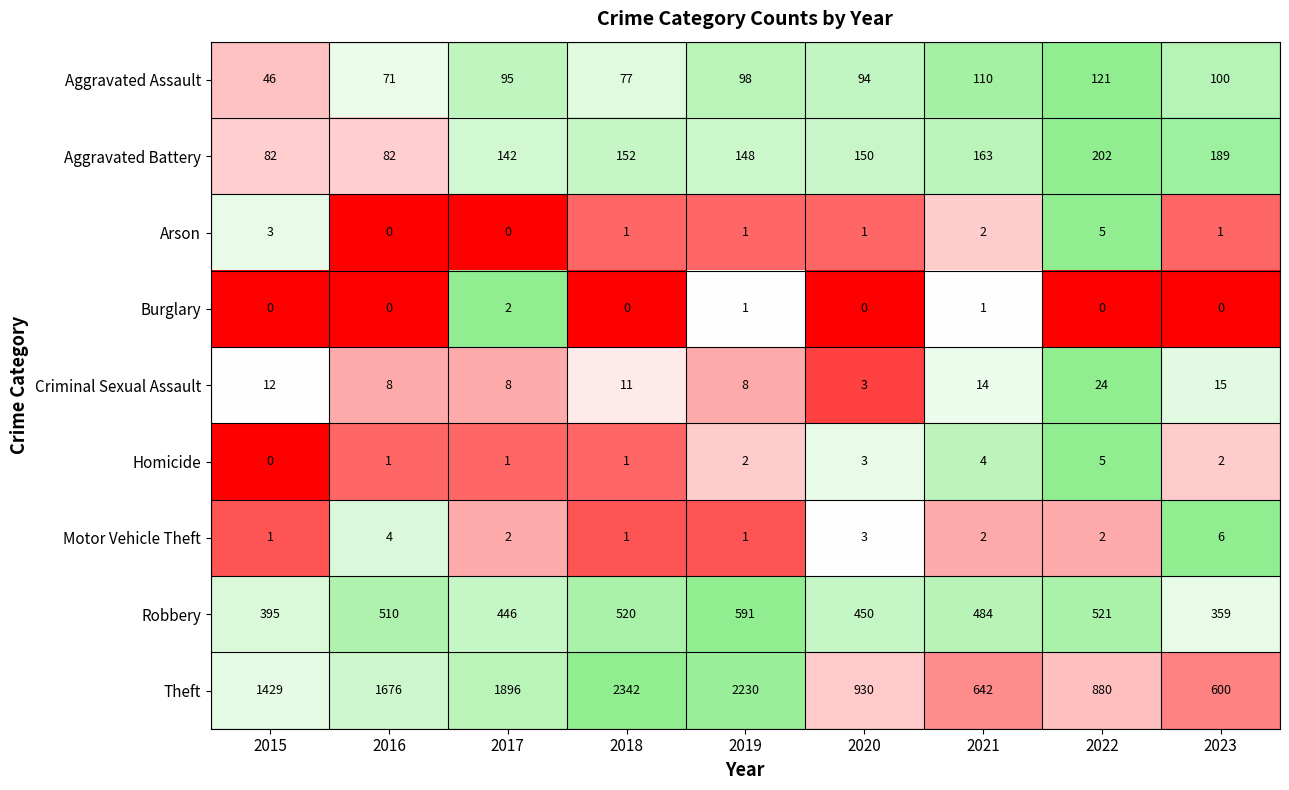

What is the average value of the Criminal Sexual Assault series?

11